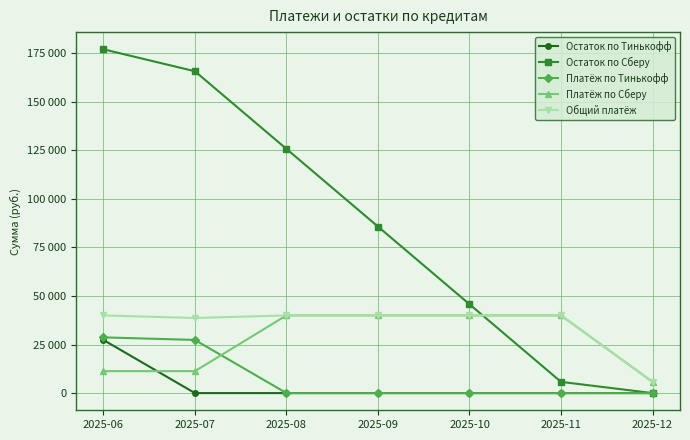

How many interior local valleys does the Общий платёж series have?

1